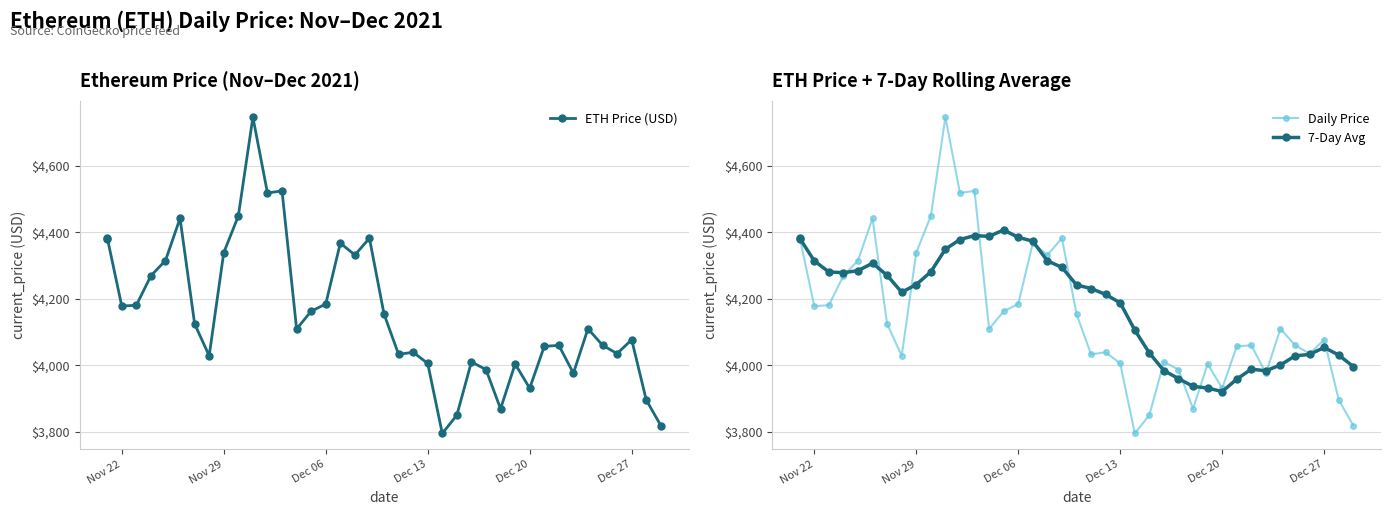

What is the difference between the maximum and second lowest values in the 7-Day Avg series?

475.7